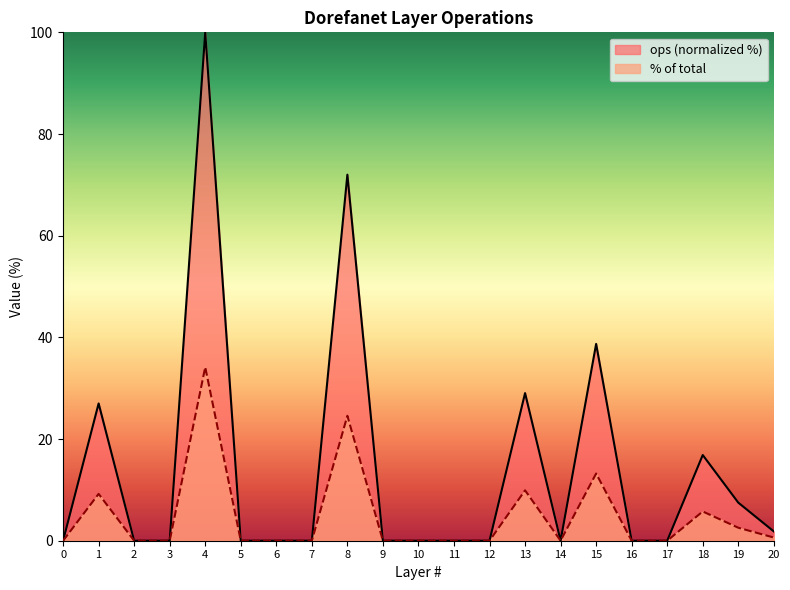

Does the chart display data point markers on the line(s)?

No